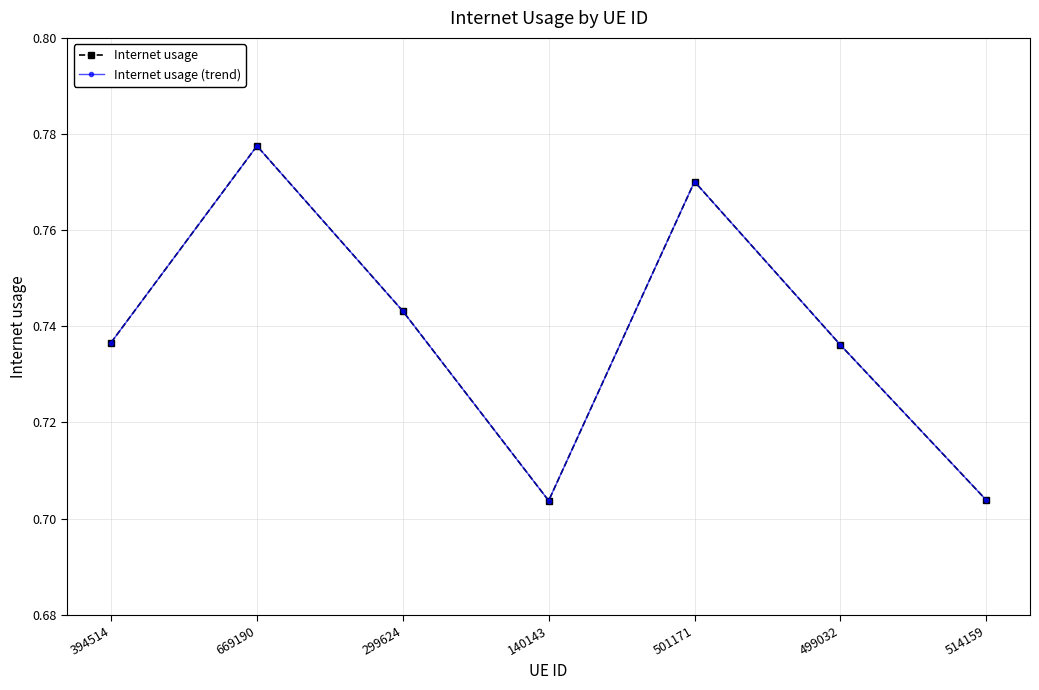

True or false: Internet usage (trend) has a value of 0.7 at 140143.

True